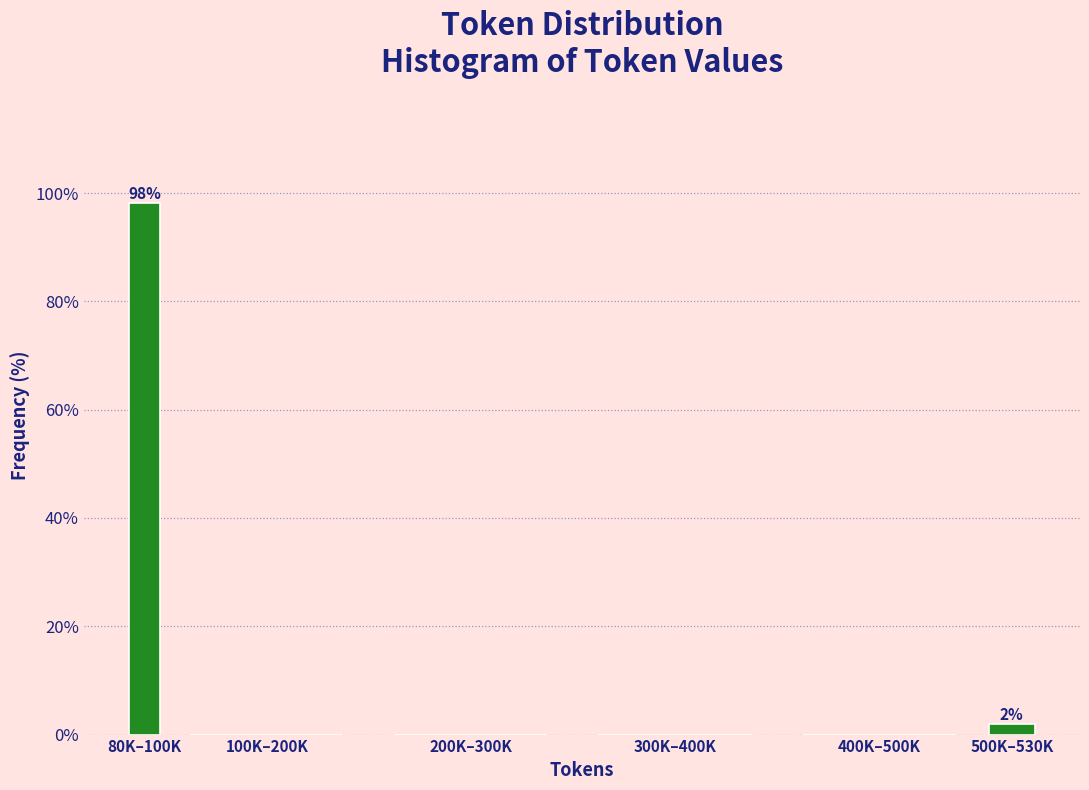

Reading right to left, what are all the values shown in this chart?

500K–530K=1.9	400K–500K=0.0	300K–400K=0.0	200K–300K=0.0	100K–200K=0.0	80K–100K=98.1